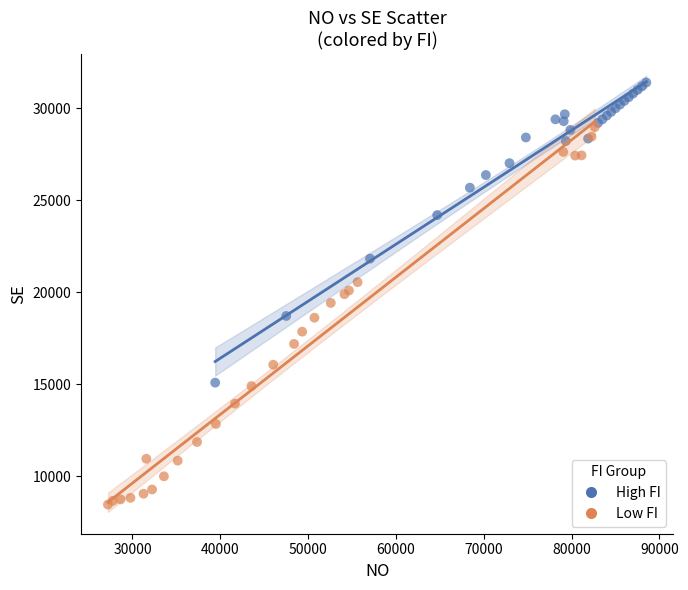

Which series contains the lowest Y value?

Low FI